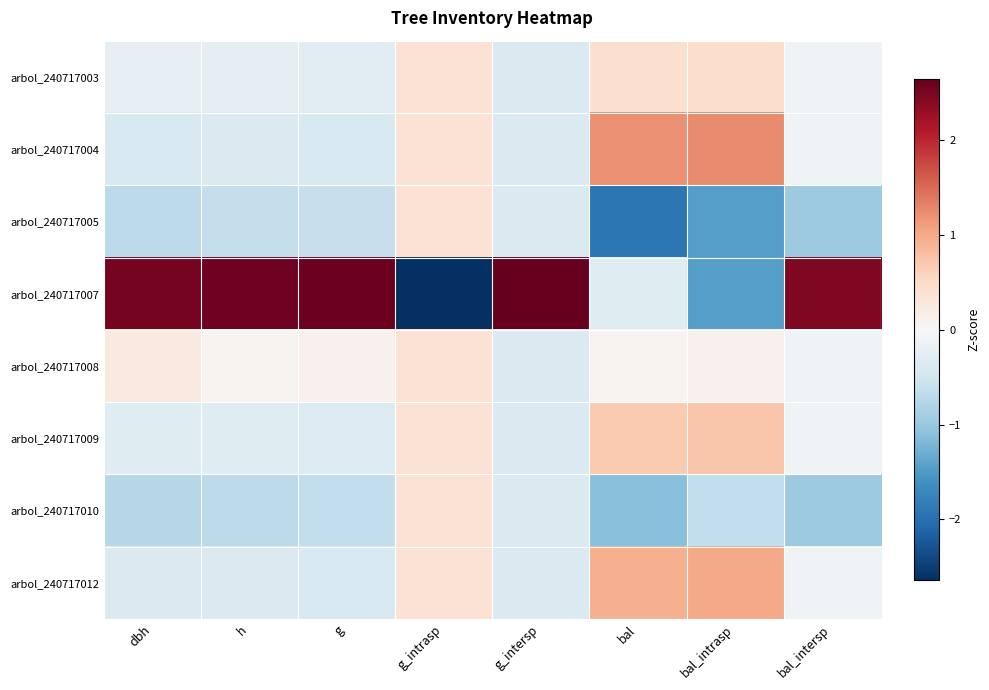

What is the smallest value displayed?

-2.6